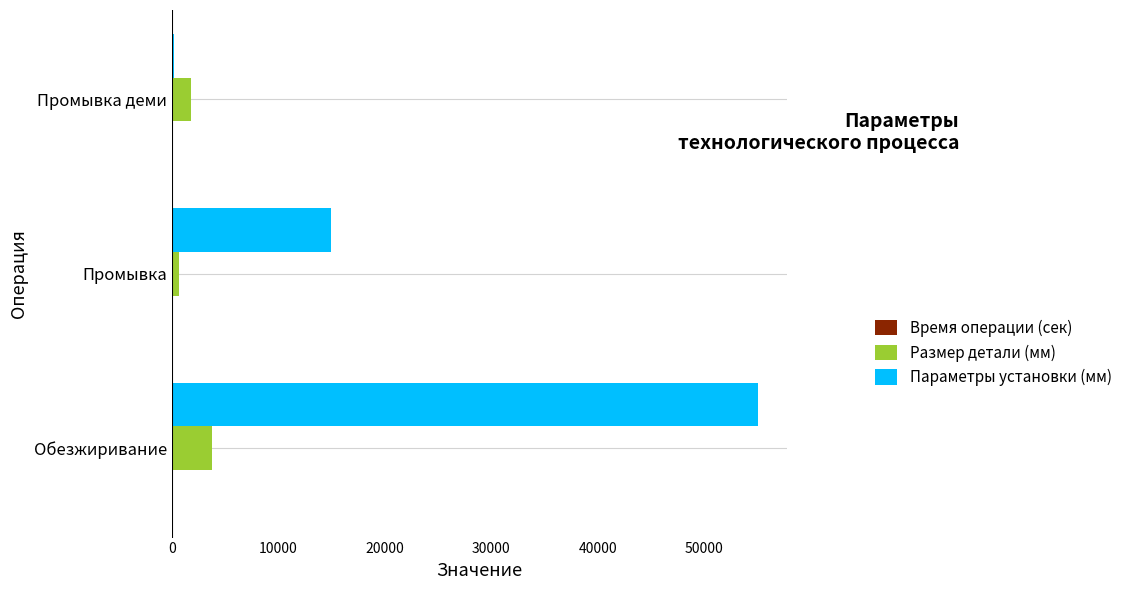

What is the maximum value shown in the chart?

55000